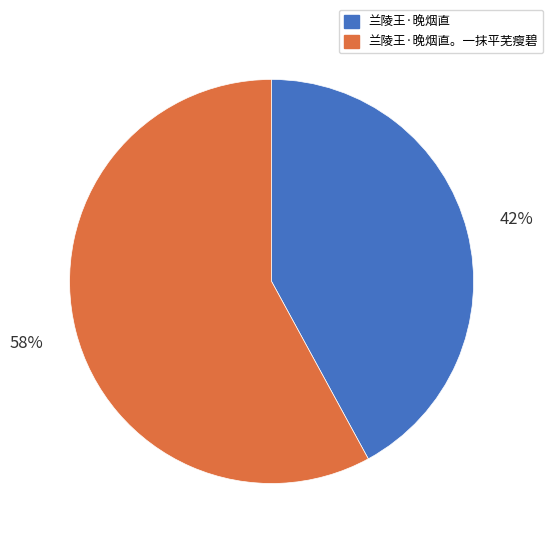

To the nearest percent, what percentage of the pie is 兰陵王·晚烟直?

42%